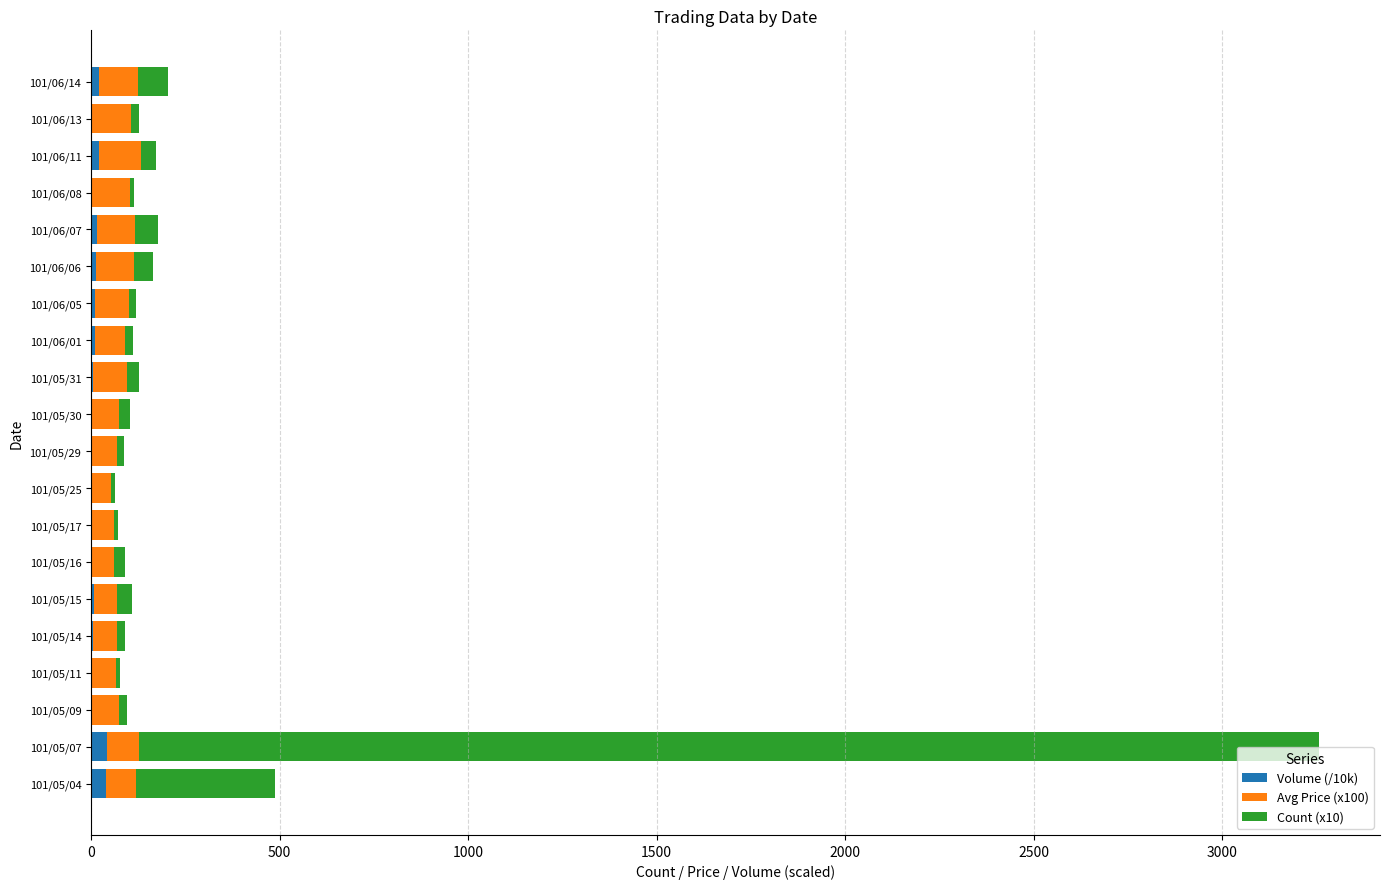

At which category is the sum across all series the highest?

101/05/07